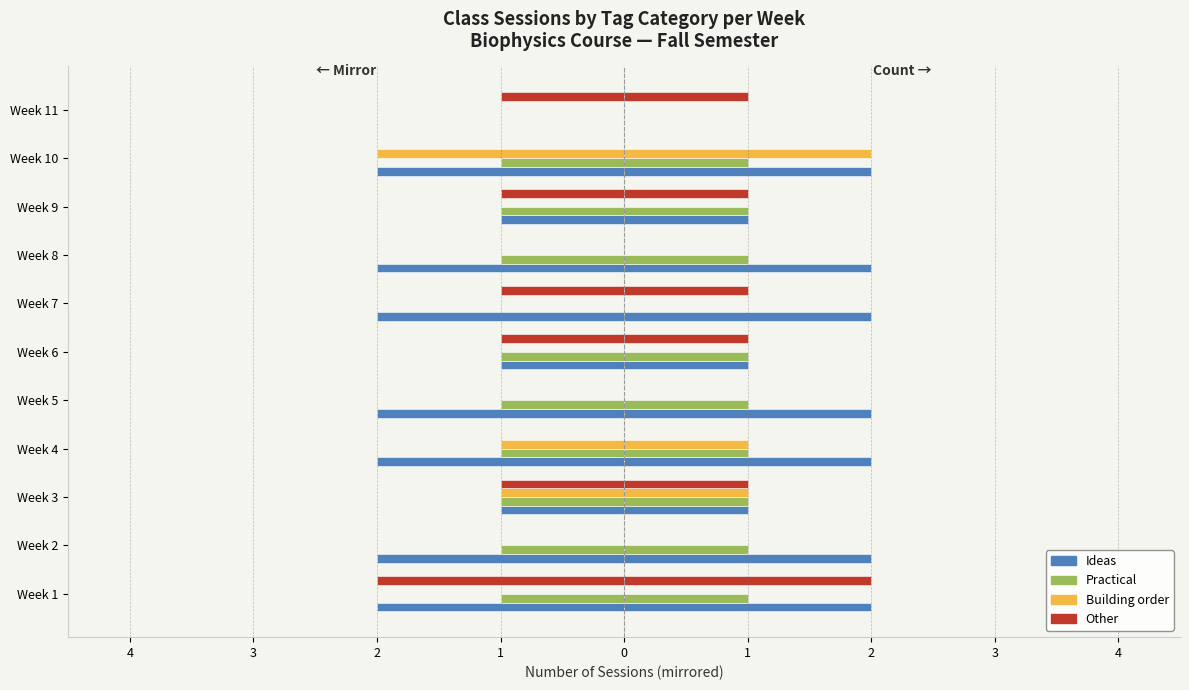

What is the difference between the second highest and second lowest values in the Practical series?

1